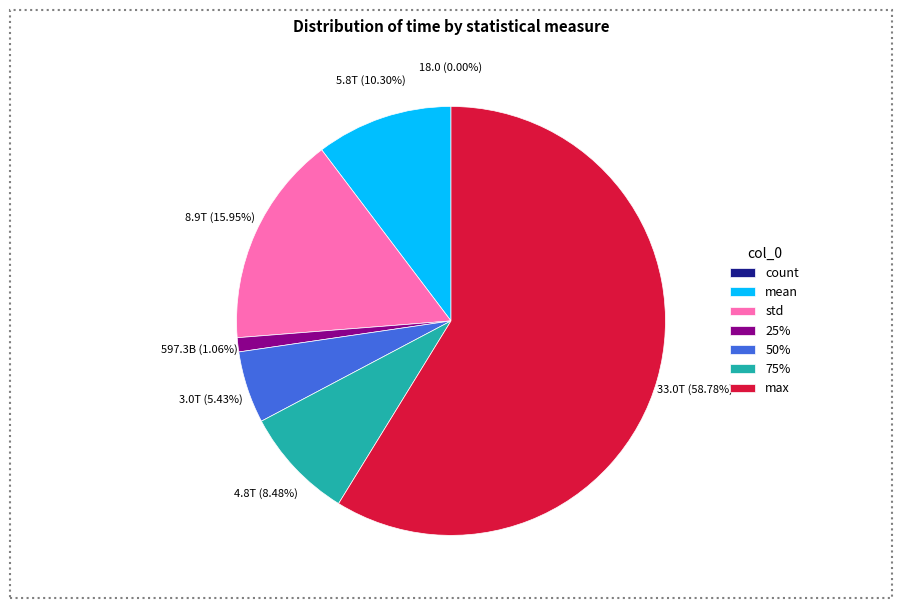

To the nearest percent, what is the combined percentage of std and 75%?

24%